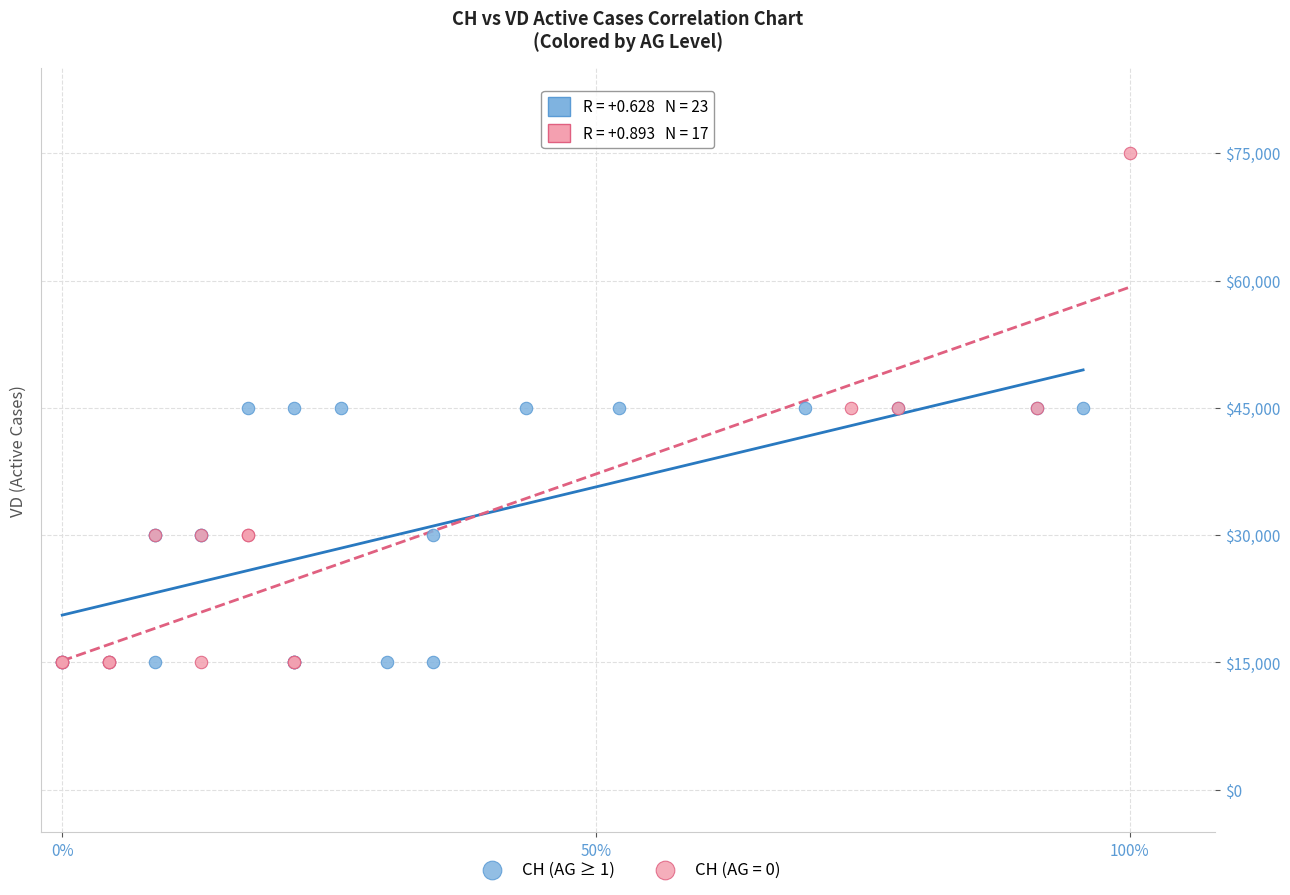

Which series has the largest Y range (max minus min)?

CH (AG = 0)